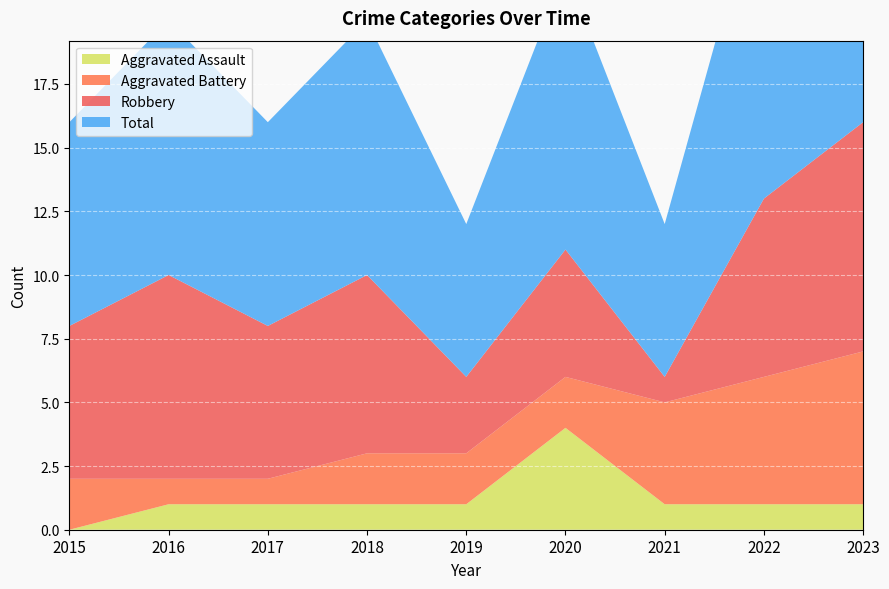

How many intersections are there between Aggravated Assault and Aggravated Battery?

2